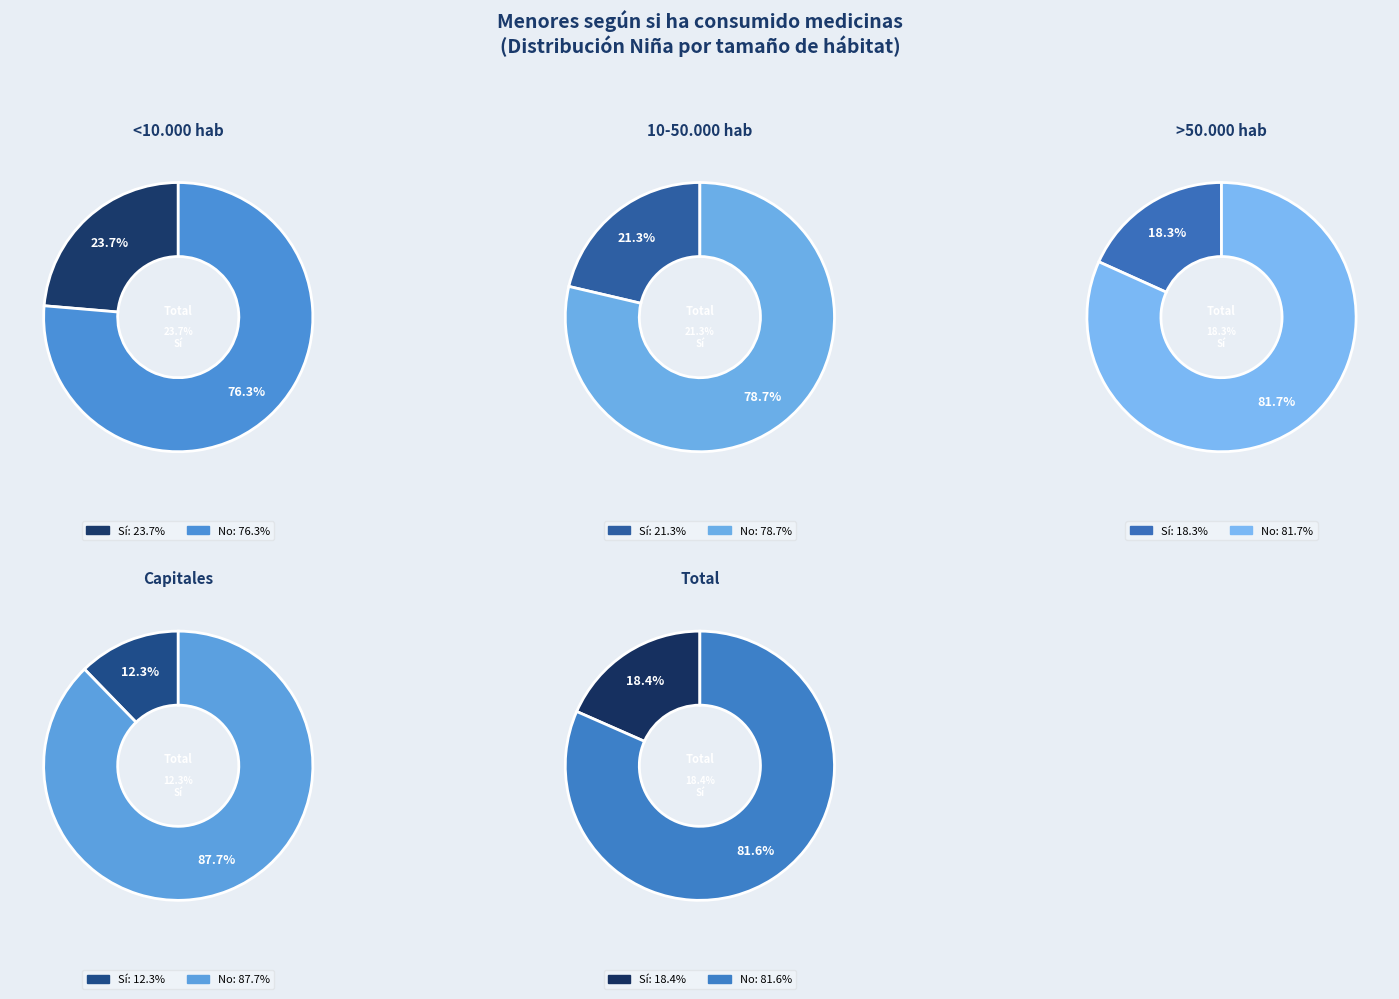

The >50.000 hab slice represents 33% of the pie. True or false?

False